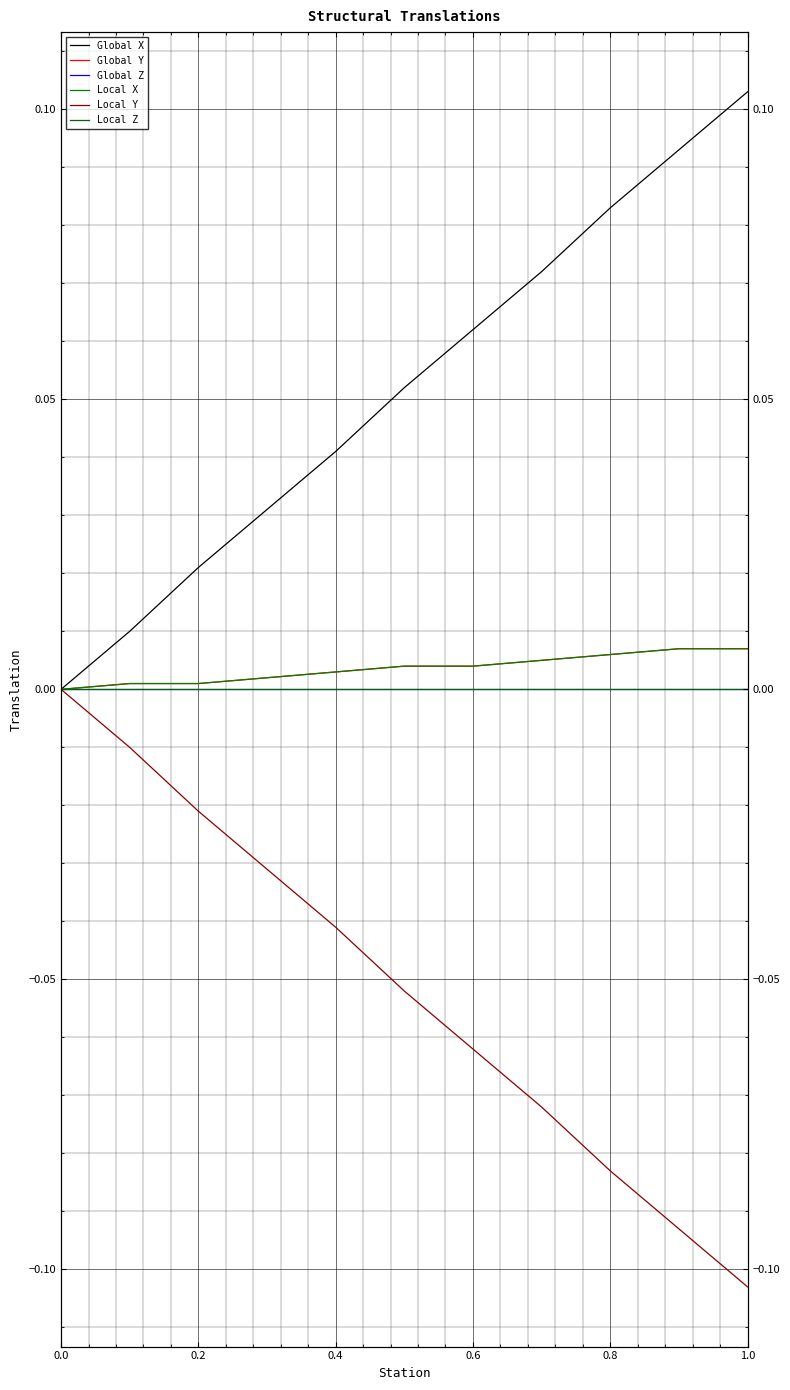

True or false: Local X and Local Z cross at least once.

False